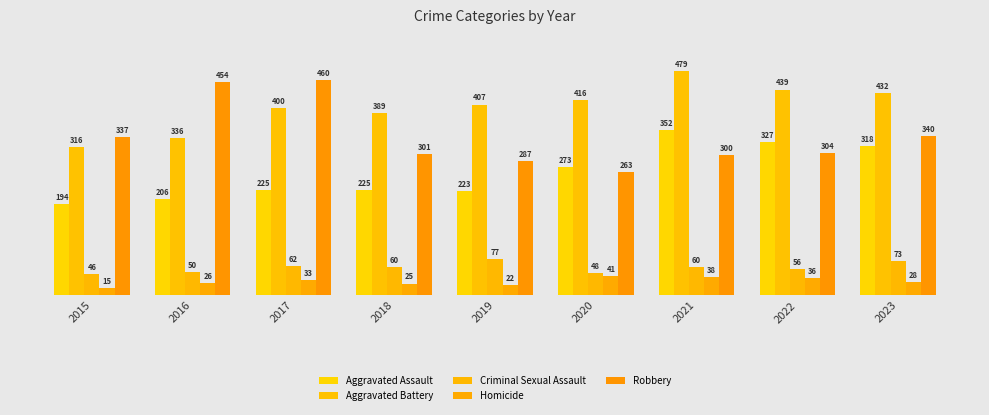

What is the lowest value of the Aggravated Battery series?

316